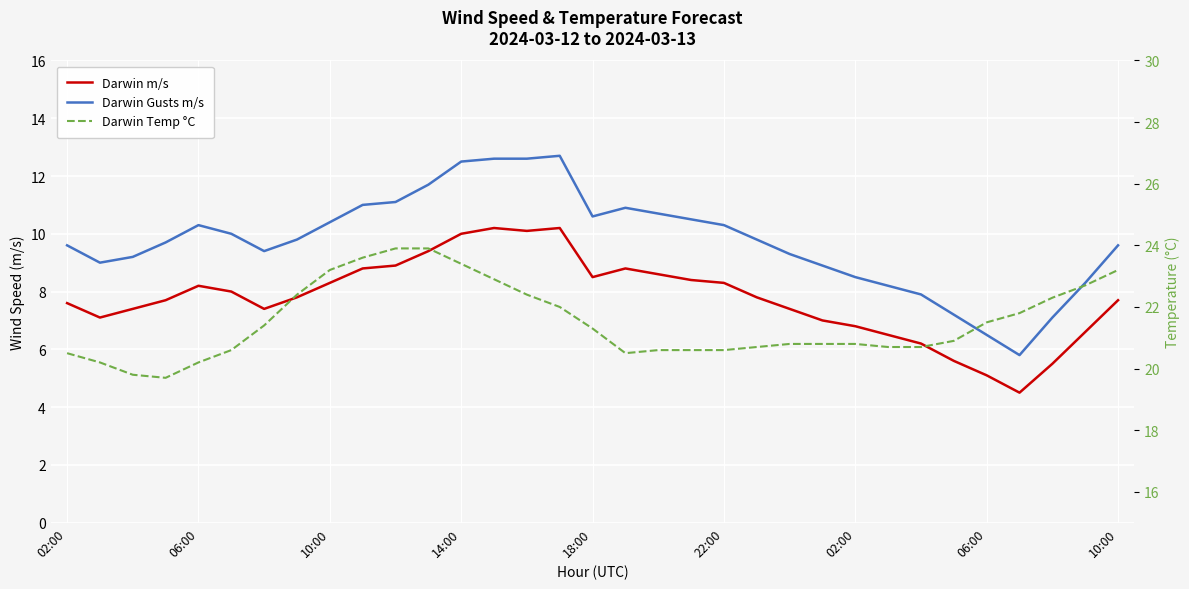

What is the sum of all Darwin m/s values?

256.4